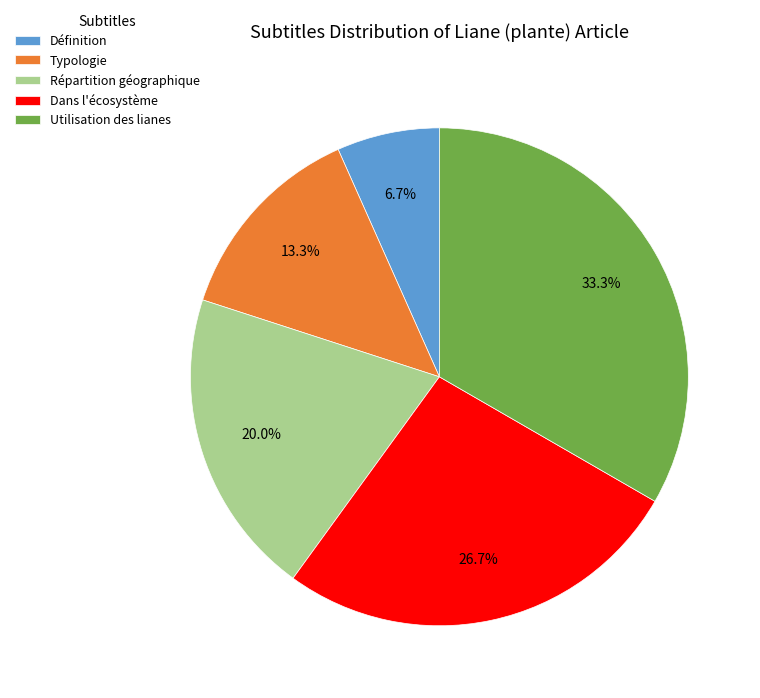

Combined, what portion of the pie is Utilisation des lianes and Répartition géographique?

53.3%